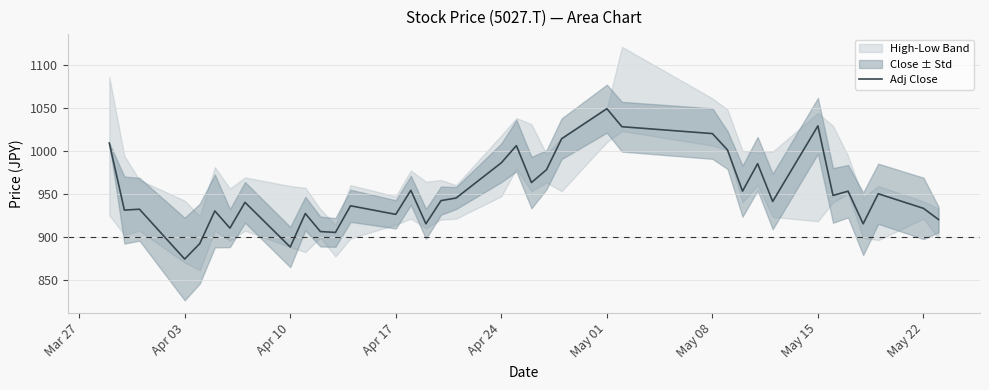

What is the highest value of the Adj Close series?

1049